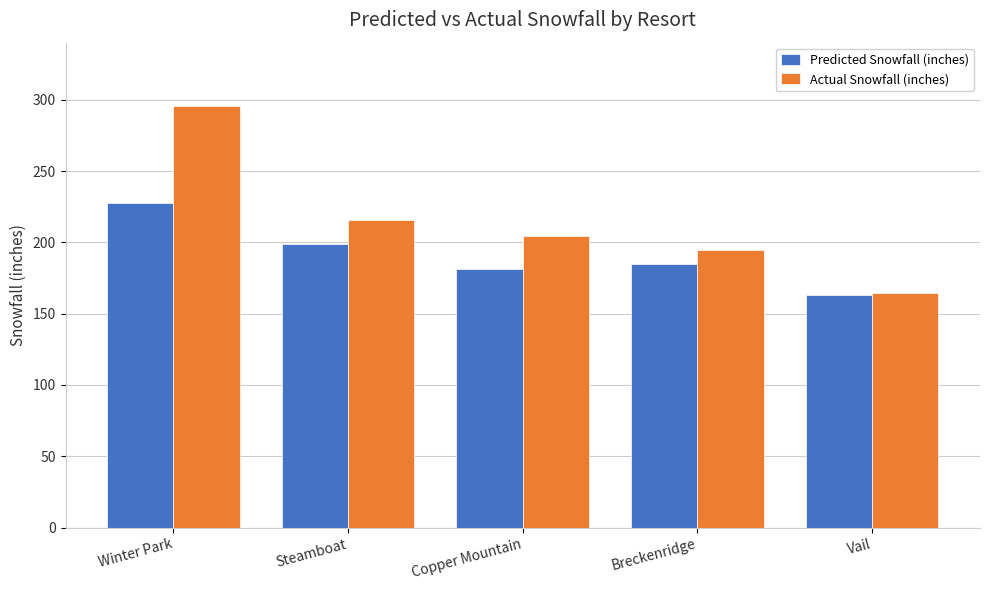

What is the label of the 3rd bar from the left?

Copper Mountain